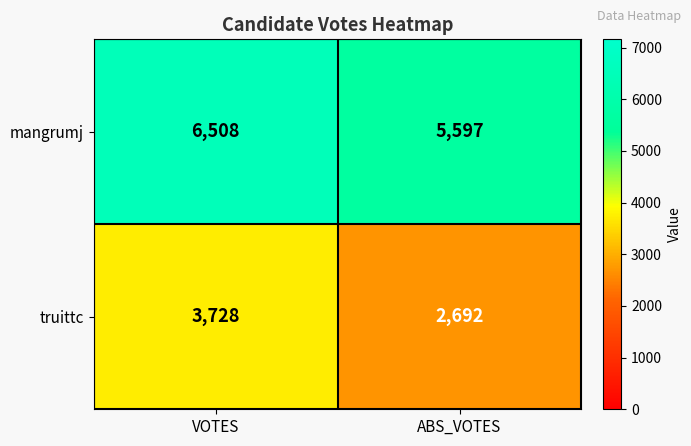

What is the average value of the truittc series?

3210